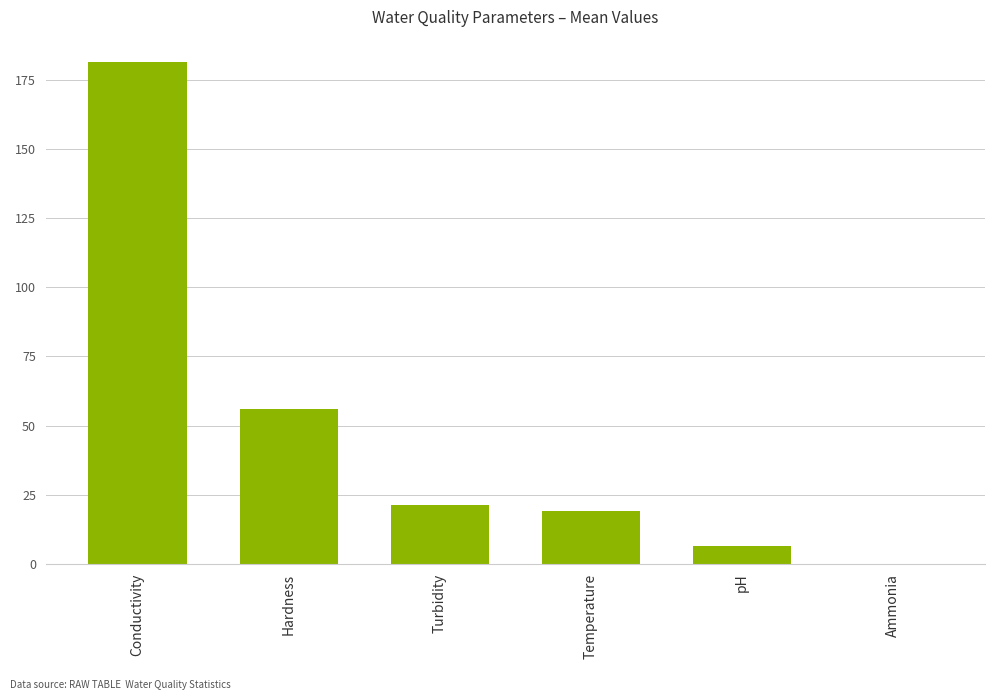

Between Turbidity and Ammonia, which is larger?

Turbidity